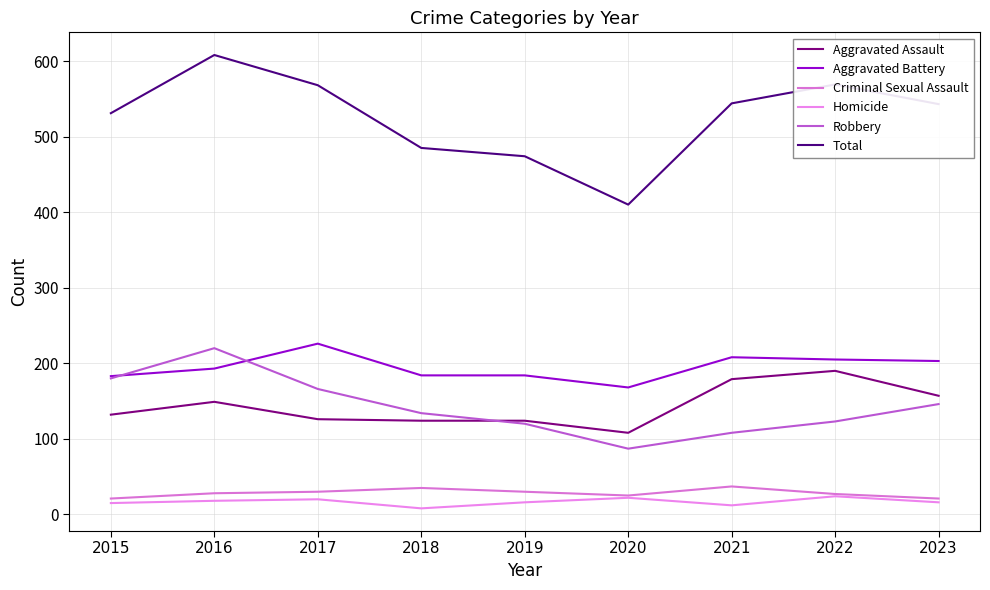

What are all the series names shown in the legend?

Aggravated Assault, Aggravated Battery, Criminal Sexual Assault, Homicide, Robbery, Total